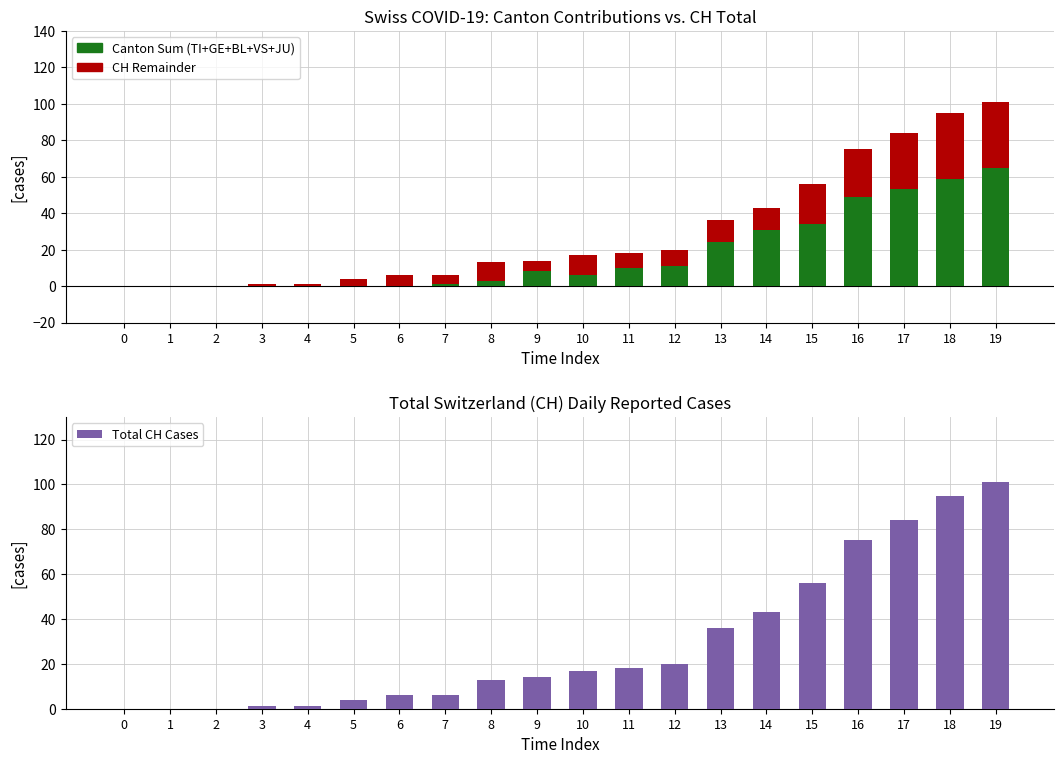

Reading left to right, what are all the values shown in this chart?

Canton Sum: 0	0	0	0	0	0	0	1	3	8	6	10	11	24	31	34	49	53	59	65
CH Remainder: 0	0	0	1	1	4	6	5	10	6	11	8	9	12	12	22	26	31	36	36
Total CH Cases: 0	0	0	1	1	4	6	6	13	14	17	18	20	36	43	56	75	84	95	101